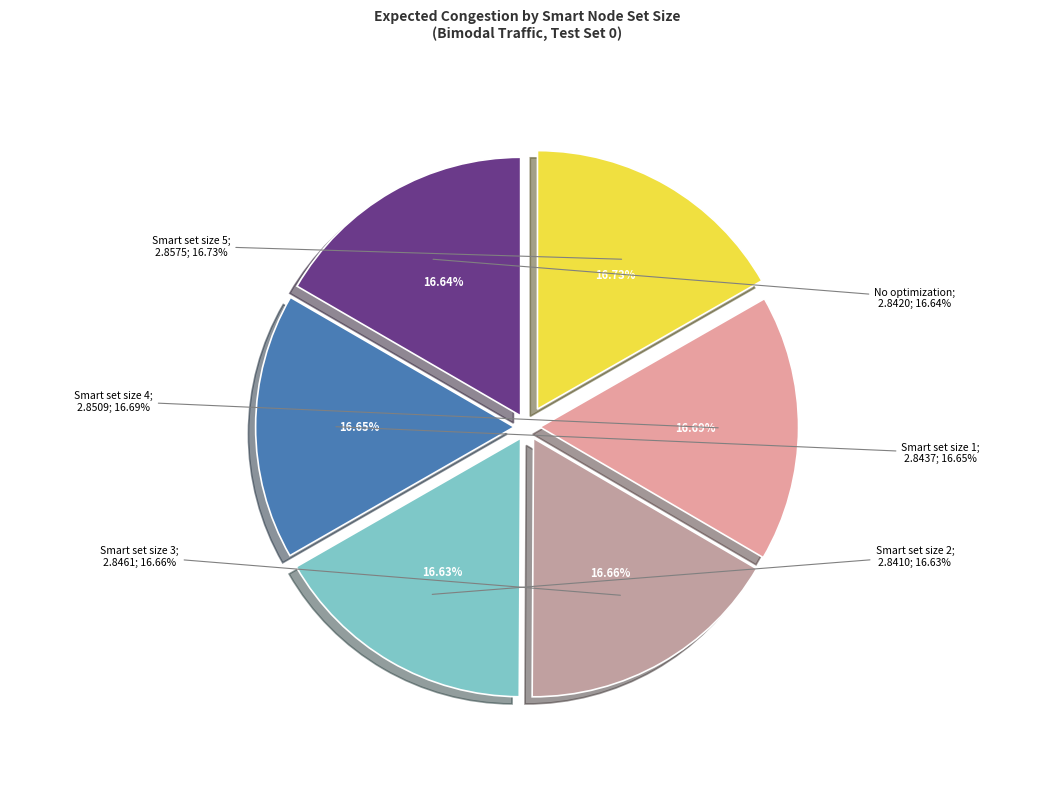

Does Smart set size 3 represent more than half of the total?

No